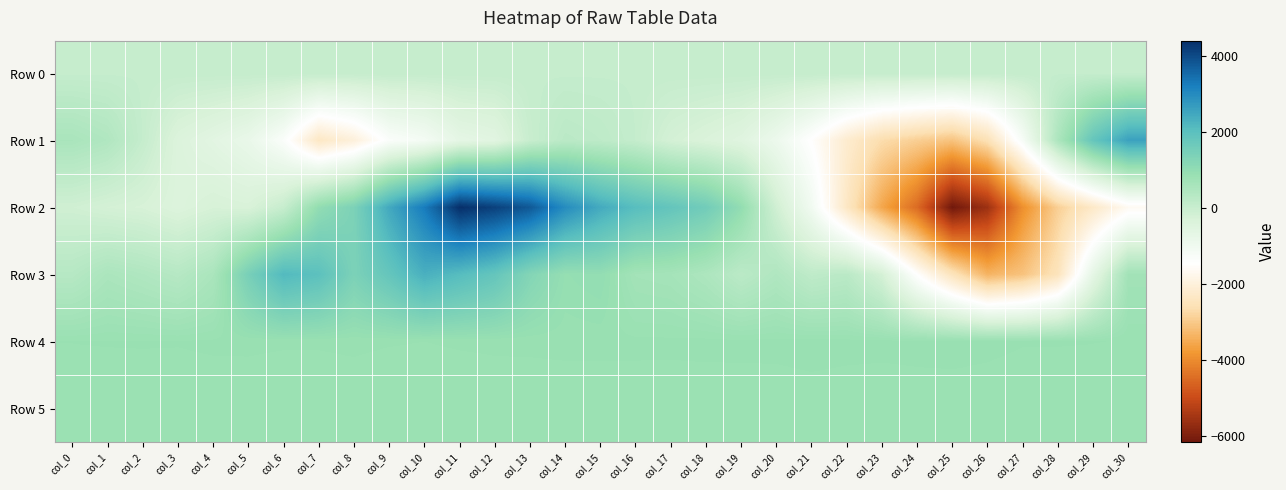

Reading right to left, what are all the values shown in this chart?

Row 0: col_30=61.1	col_29=61.1	col_28=61.0	col_27=61.0	col_26=60.9	col_25=60.9	col_24=60.8	col_23=60.8	col_22=60.7	col_21=60.6	col_20=60.6	col_19=60.5	col_18=60.5	col_17=60.5	col_16=60.5	col_15=60.4	col_14=60.3	col_13=60.3	col_12=60.2	col_11=60.2	col_10=60.1	col_9=60.1	col_8=60.0	col_7=60.0	col_6=59.9	col_5=59.9	col_4=59.8	col_3=59.8	col_2=59.7	col_1=59.7	col_0=59.6
Row 1: col_30=2582.0	col_29=1812.0	col_28=513.0	col_27=-1209.0	col_26=-2576.0	col_25=-3112.0	col_24=-2919.0	col_23=-2678.0	col_22=-2191.0	col_21=-1488.0	col_20=-911.0	col_19=-510.0	col_18=-357.0	col_17=-216.0	col_16=69.0	col_15=196.0	col_14=258.0	col_13=5.0	col_12=-569.0	col_11=-683.0	col_10=-1142.0	col_9=-1331.0	col_8=-2014.0	col_7=-2349.0	col_6=-1323.0	col_5=-813.0	col_4=-598.0	col_3=-403.0	col_2=60.0	col_1=439.0	col_0=569.0
Row 2: col_30=-1663.0	col_29=-2302.0	col_28=-2908.0	col_27=-3944.0	col_26=-5598.0	col_25=-6169.0	col_24=-4506.0	col_23=-3574.0	col_22=-2351.0	col_21=-1046.0	col_20=-138.0	col_19=989.0	col_18=1583.0	col_17=1838.0	col_16=2054.0	col_15=2423.0	col_14=2981.0	col_13=3790.0	col_12=4144.0	col_11=4408.0	col_10=3264.0	col_9=2451.0	col_8=1393.0	col_7=995.0	col_6=24.0	col_5=-317.0	col_4=-271.0	col_3=-411.0	col_2=-275.0	col_1=-224.0	col_0=-134.0
Row 3: col_30=701.0	col_29=-689.0	col_28=-2484.0	col_27=-3120.0	col_26=-3367.0	col_25=-2477.0	col_24=-1477.0	col_23=-219.0	col_22=264.0	col_21=176.0	col_20=447.0	col_19=246.0	col_18=503.0	col_17=651.0	col_16=683.0	col_15=980.0	col_14=932.0	col_13=1262.0	col_12=1825.0	col_11=2082.0	col_10=2328.0	col_9=1820.0	col_8=1396.0	col_7=1972.0	col_6=2145.0	col_5=1468.0	col_4=556.0	col_3=332.0	col_2=446.0	col_1=538.0	col_0=334.0
Row 4: col_30=853.0	col_29=856.0	col_28=858.0	col_27=858.0	col_26=867.0	col_25=874.0	col_24=874.0	col_23=871.0	col_22=873.0	col_21=876.0	col_20=870.0	col_19=869.0	col_18=869.0	col_17=866.0	col_16=867.0	col_15=868.0	col_14=868.0	col_13=864.0	col_12=862.0	col_11=860.0	col_10=855.0	col_9=858.0	col_8=863.0	col_7=859.0	col_6=860.0	col_5=863.0	col_4=863.0	col_3=858.0	col_2=859.0	col_1=858.0	col_0=856.0
Row 5: col_30=823.0	col_29=825.0	col_28=819.0	col_27=823.0	col_26=828.0	col_25=828.0	col_24=824.0	col_23=820.0	col_22=823.0	col_21=830.0	col_20=825.0	col_19=825.0	col_18=823.0	col_17=826.0	col_16=825.0	col_15=823.0	col_14=823.0	col_13=825.0	col_12=829.0	col_11=822.0	col_10=820.0	col_9=821.0	col_8=828.0	col_7=827.0	col_6=821.0	col_5=827.0	col_4=825.0	col_3=823.0	col_2=822.0	col_1=822.0	col_0=821.0